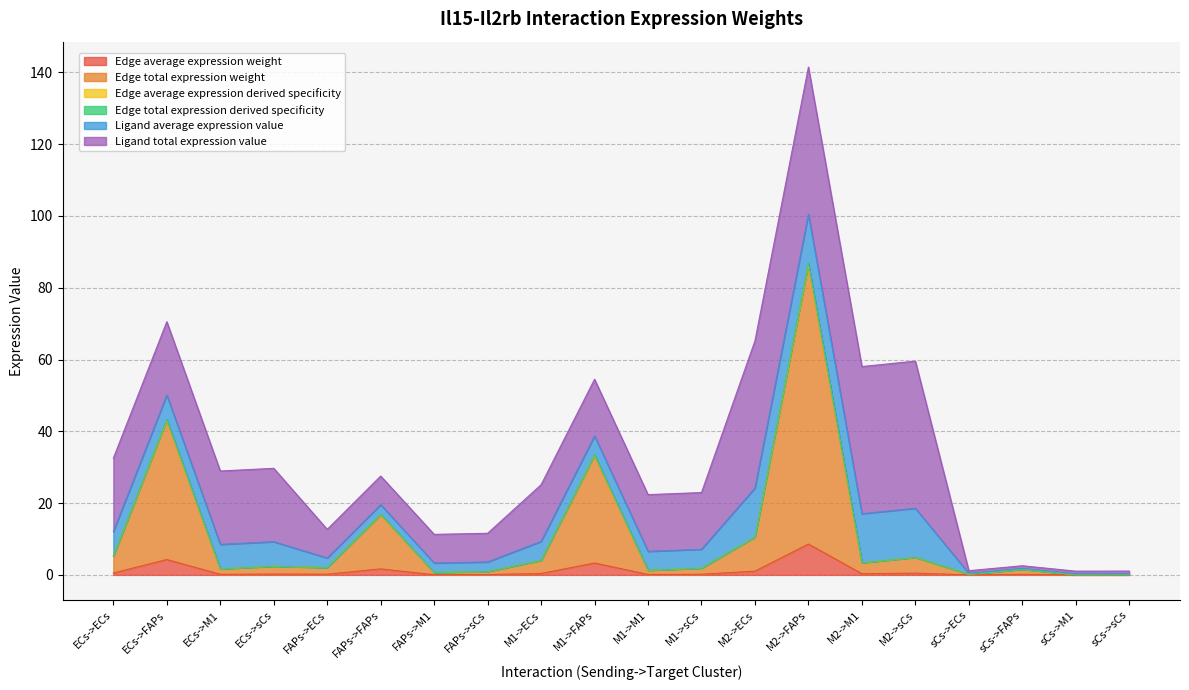

What is the difference between the maximum and minimum values in the Edge total expression derived specificity series?

86.4